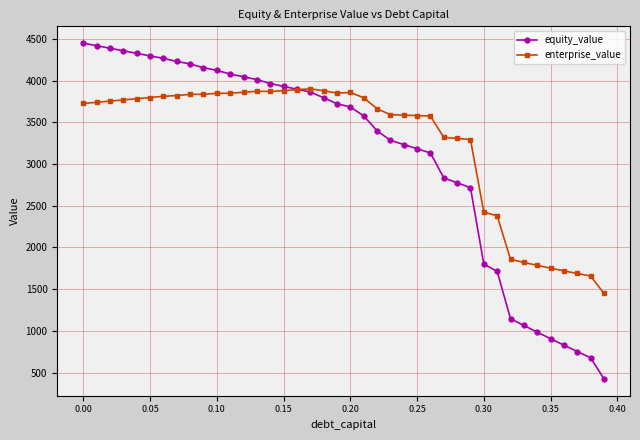

Count the number of categories in the chart.

40